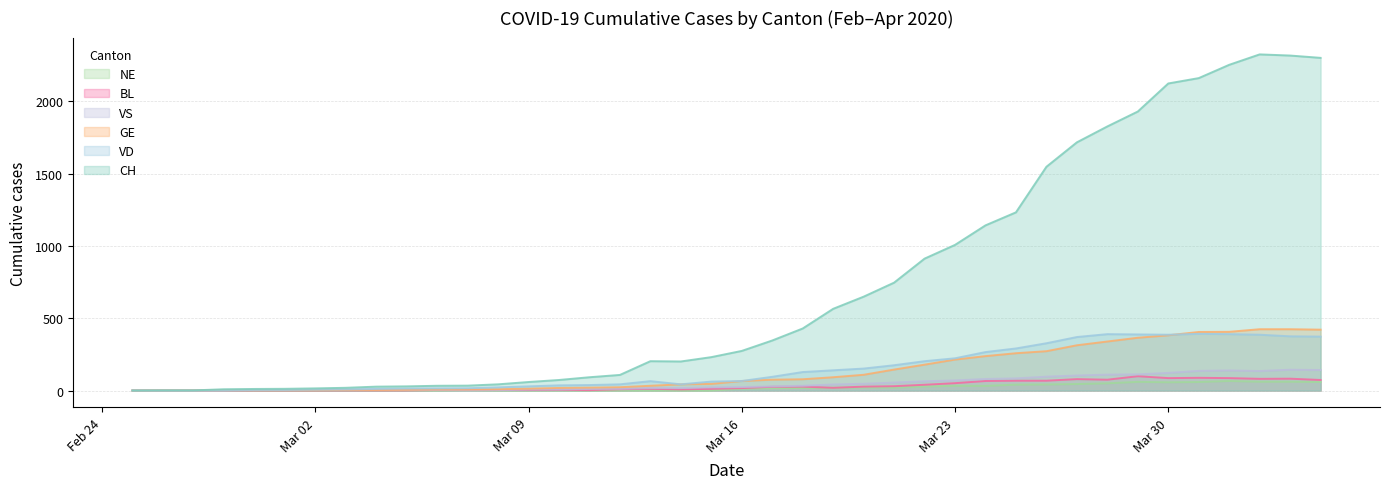

At how many categories does at least one series exceed 2139?

5